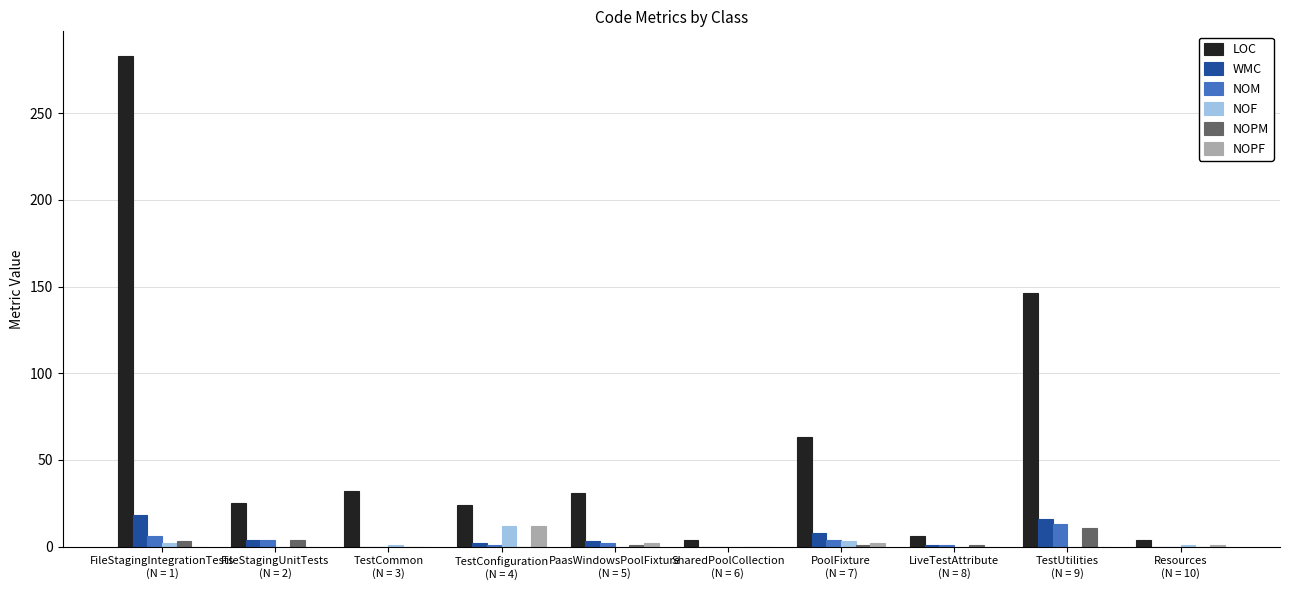

What is the sum of all NOM values?

31